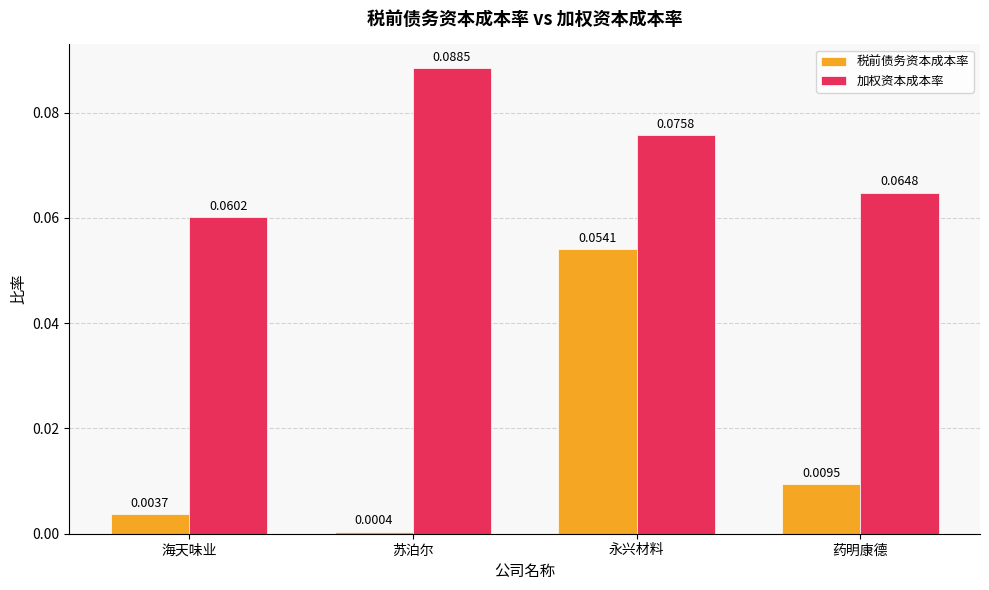

At how many categories does at least one series exceed 0?

4